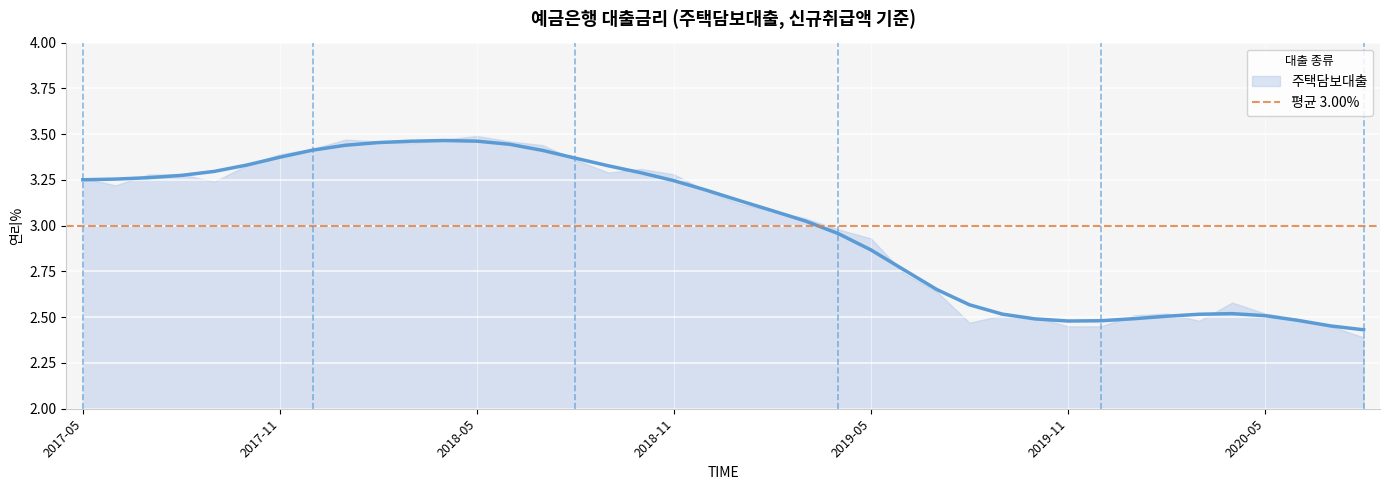

What is the difference between the maximum and minimum values?

1.0